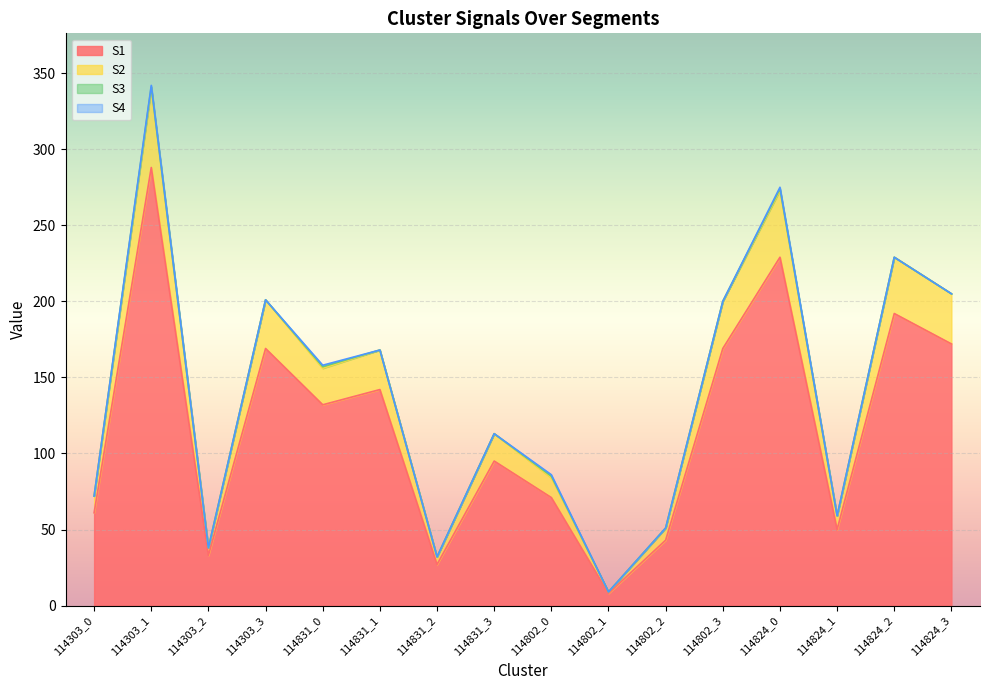

Reading left to right, what are all the values shown in this chart?

S1: 61	288	33	169	132	142	27	95	71	8	43	169	229	50	192	172
S2: 72	340	38	201	156	168	32	113	84	9	51	200	273	59	229	205